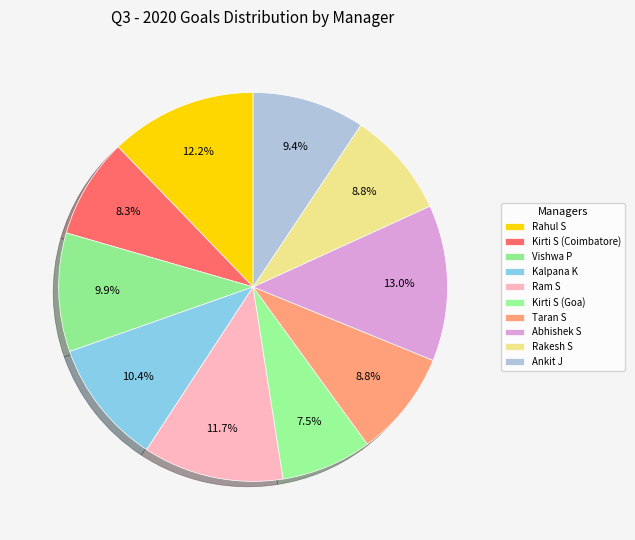

Which slice is the largest?

Abhishek S